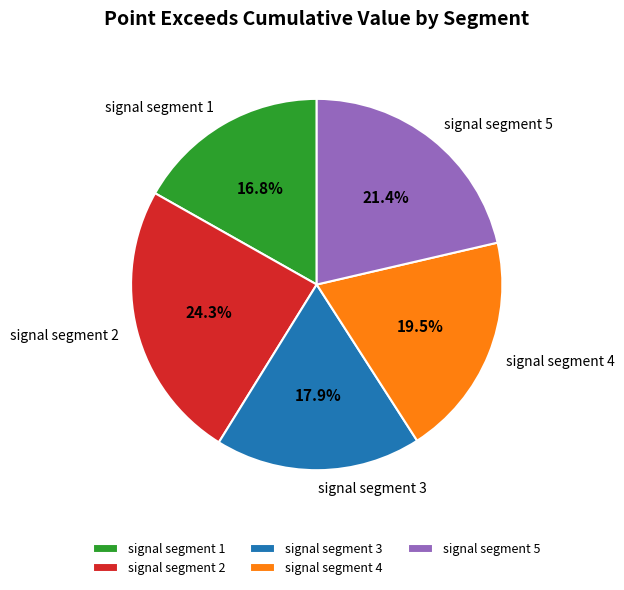

To the nearest percent, what is the average slice percentage?

20%